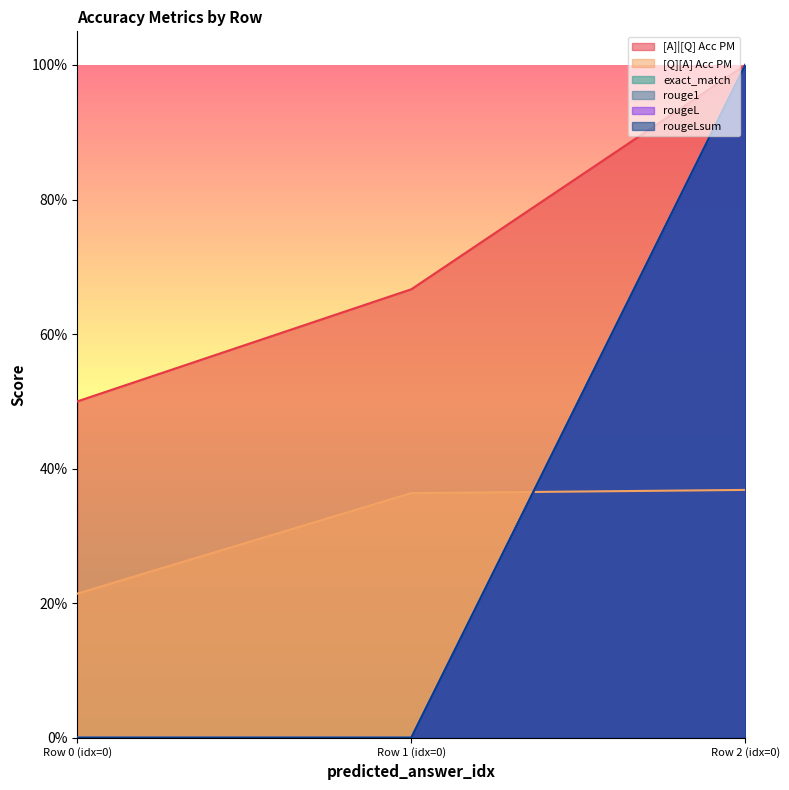

Count the rouge1 values in the range 0 to 1.

3